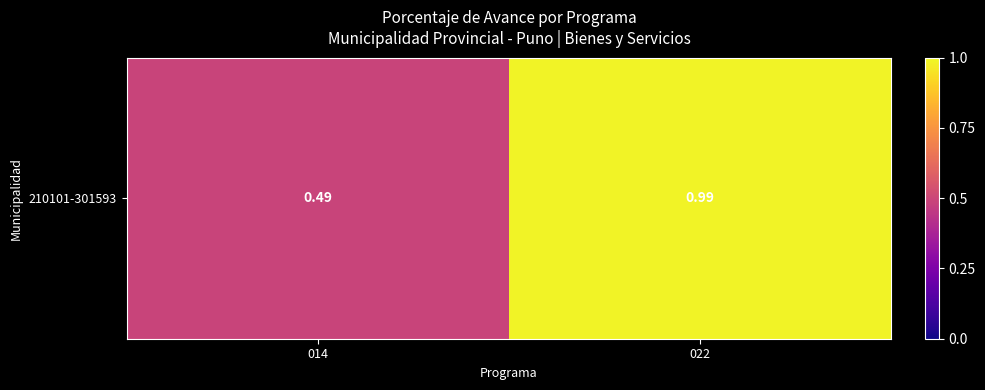

Reading right to left, transcribe all the data shown in this chart.

98.7	49.1